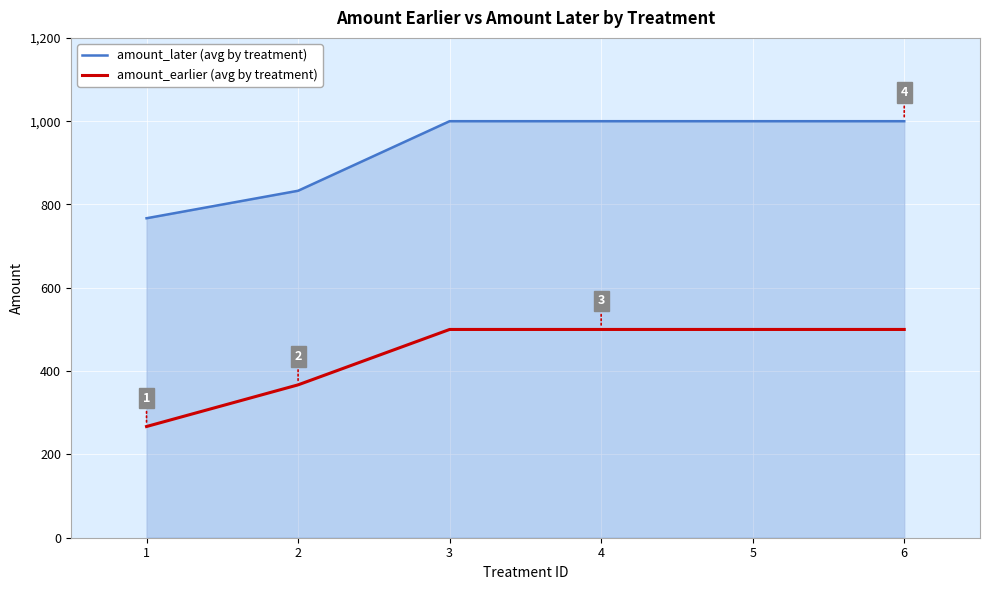

True or false: amount_later (avg by treatment) has a value of 1107 at 2.

False